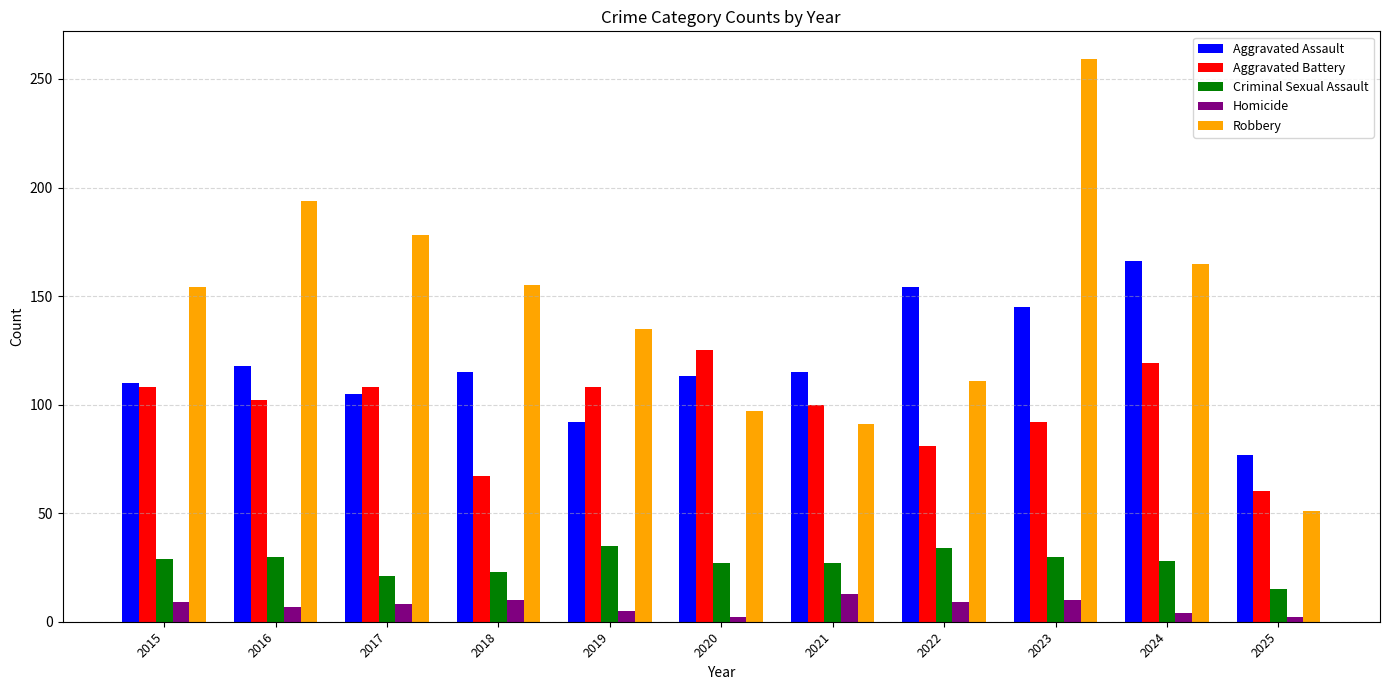

What is the average value of the Aggravated Battery series?

97